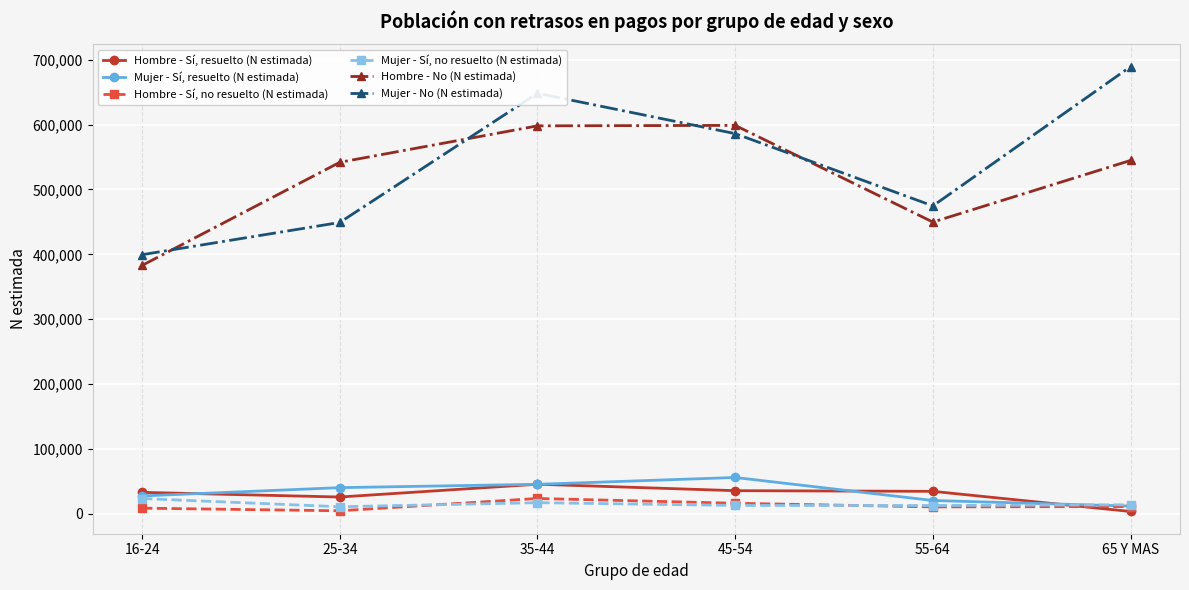

True or false: Mujer - No (N estimada) has more than 0 points higher than both neighbors.

True